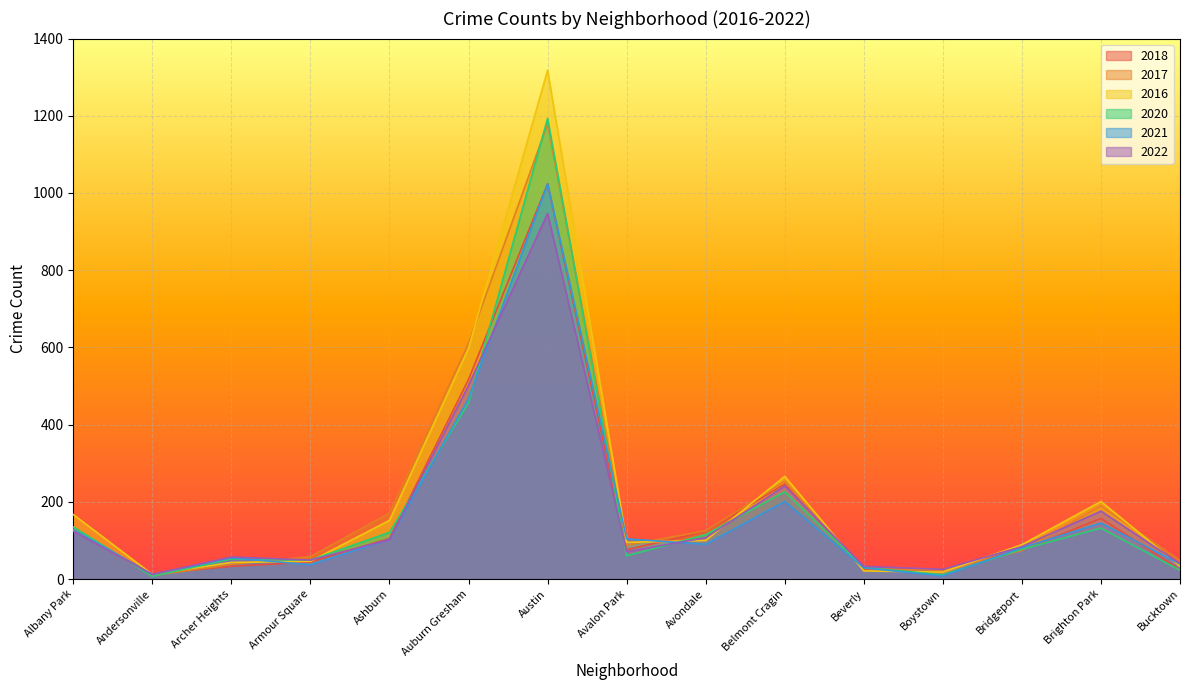

Reading right to left, extract all data points from this chart.

2018: Bucktown=24	Brighton Park=157	Bridgeport=75	Boystown=26	Beverly=24	Belmont Cragin=246	Avondale=123	Avalon Park=76	Austin=1024	Auburn Gresham=517	Ashburn=105	Armour Square=44	Archer Heights=33	Andersonville=13	Albany Park=125
2017: Bucktown=48	Brighton Park=189	Bridgeport=74	Boystown=23	Beverly=27	Belmont Cragin=253	Avondale=125	Avalon Park=88	Austin=1179	Auburn Gresham=611	Ashburn=171	Armour Square=58	Archer Heights=38	Andersonville=9	Albany Park=129
2016: Bucktown=33	Brighton Park=201	Bridgeport=89	Boystown=18	Beverly=21	Belmont Cragin=266	Avondale=100	Avalon Park=95	Austin=1318	Auburn Gresham=598	Ashburn=152	Armour Square=46	Archer Heights=43	Andersonville=12	Albany Park=167
2020: Bucktown=23	Brighton Park=132	Bridgeport=77	Boystown=11	Beverly=30	Belmont Cragin=226	Avondale=115	Avalon Park=60	Austin=1193	Auburn Gresham=456	Ashburn=121	Armour Square=49	Archer Heights=52	Andersonville=7	Albany Park=135
2021: Bucktown=39	Brighton Park=145	Bridgeport=81	Boystown=8	Beverly=29	Belmont Cragin=201	Avondale=90	Avalon Park=104	Austin=1024	Auburn Gresham=468	Ashburn=103	Armour Square=37	Archer Heights=55	Andersonville=12	Albany Park=128
2022: Bucktown=40	Brighton Park=176	Bridgeport=84	Boystown=25	Beverly=33	Belmont Cragin=241	Avondale=107	Avalon Park=71	Austin=947	Auburn Gresham=502	Ashburn=102	Armour Square=49	Archer Heights=57	Andersonville=12	Albany Park=124